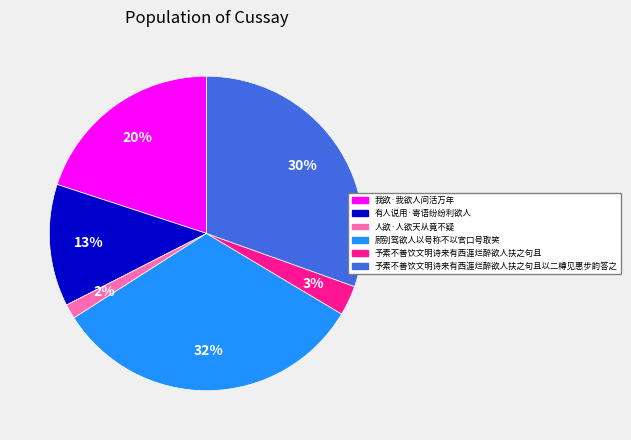

Is it true that 予素不善饮文明诗来有西涯烂醉欲人扶之句且以二樽见惠步韵答之 is 30% of the pie?

True